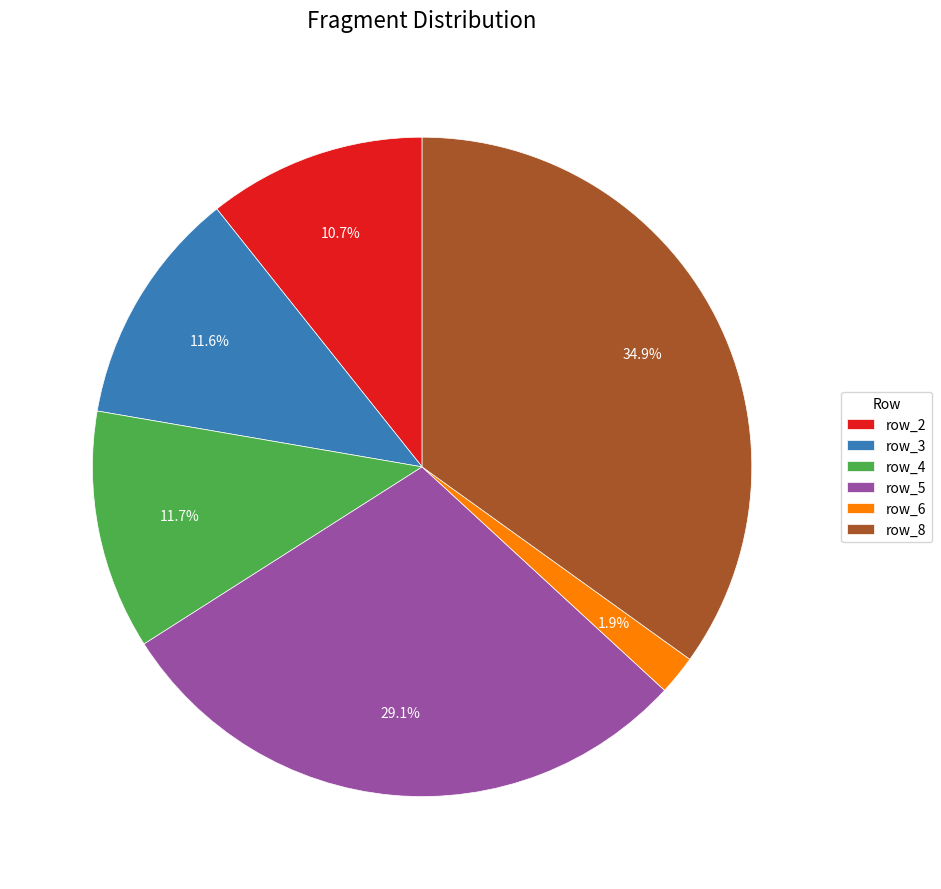

How many segments does this pie chart have?

6